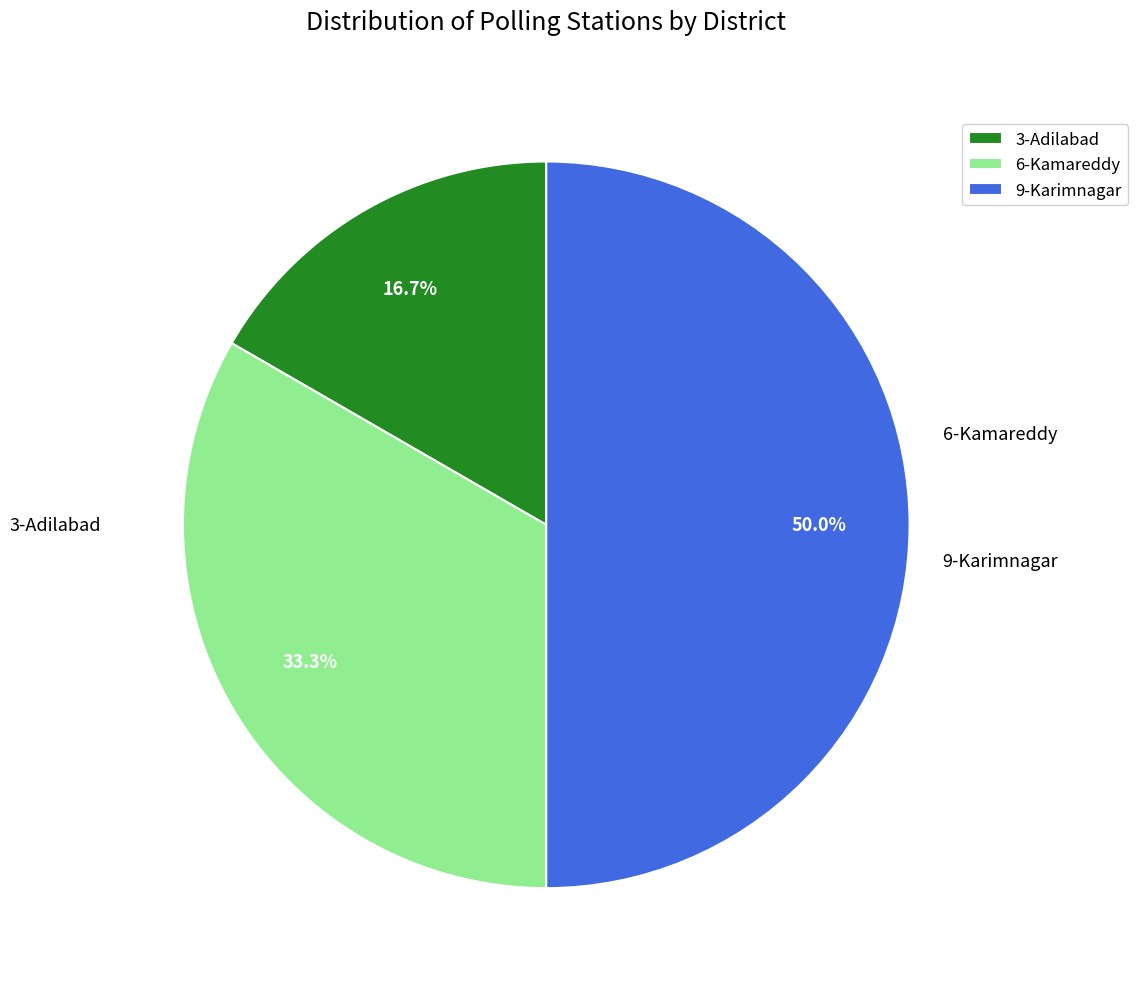

To the nearest percent, what is the difference between the largest and smallest slice percentages?

33%